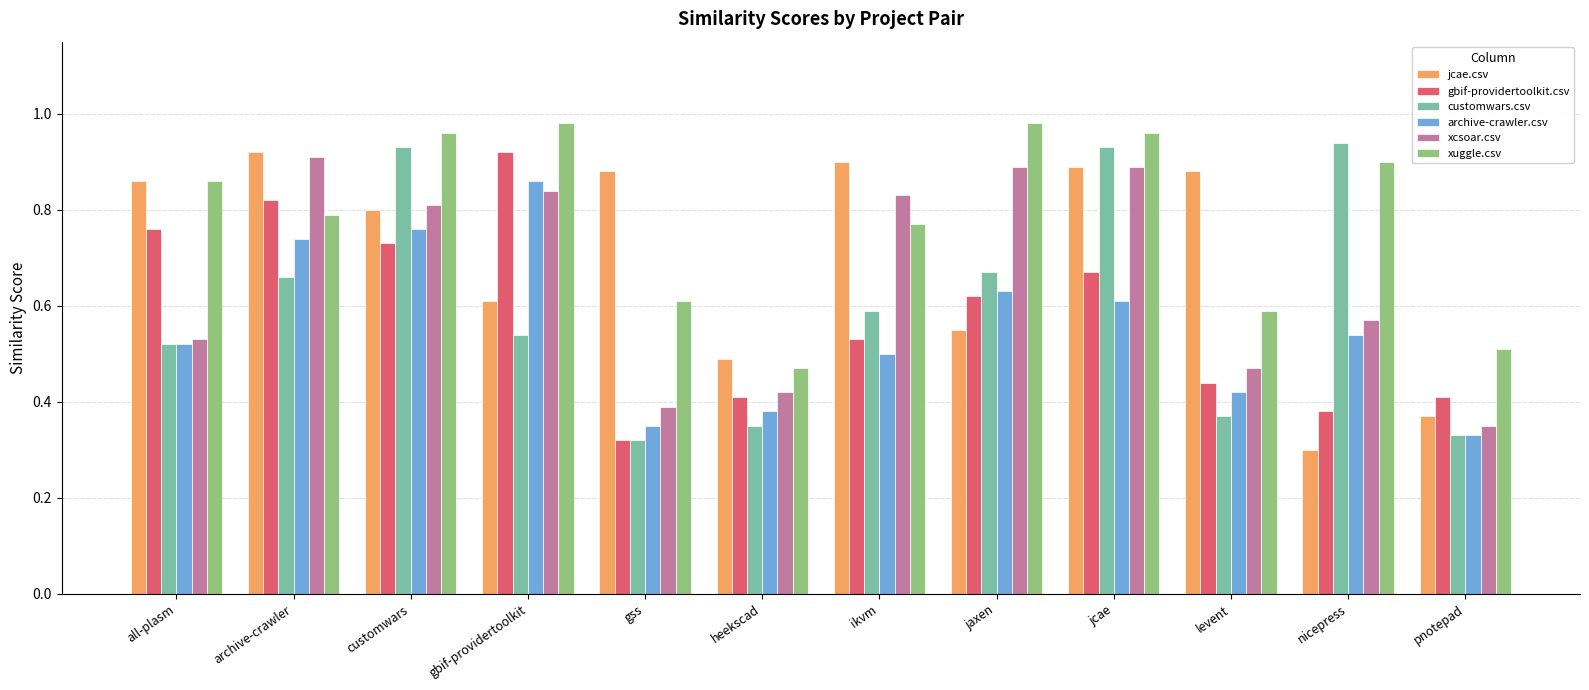

At how many categories does at least one series exceed 0?

12